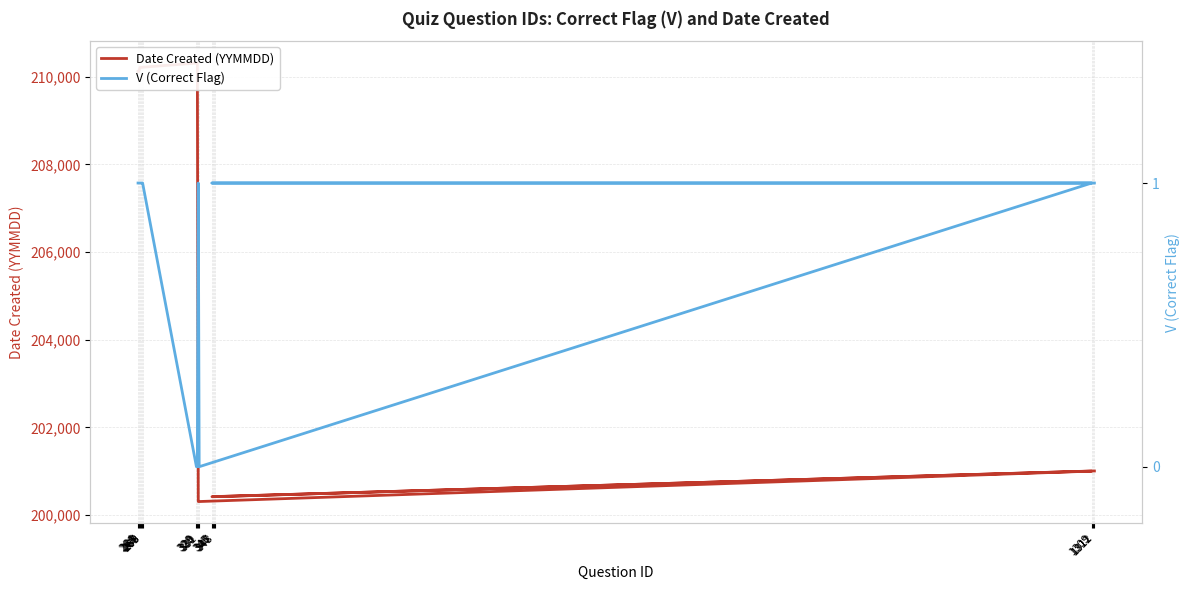

The value of V (Correct Flag) at 345 is 2. True or false?

False